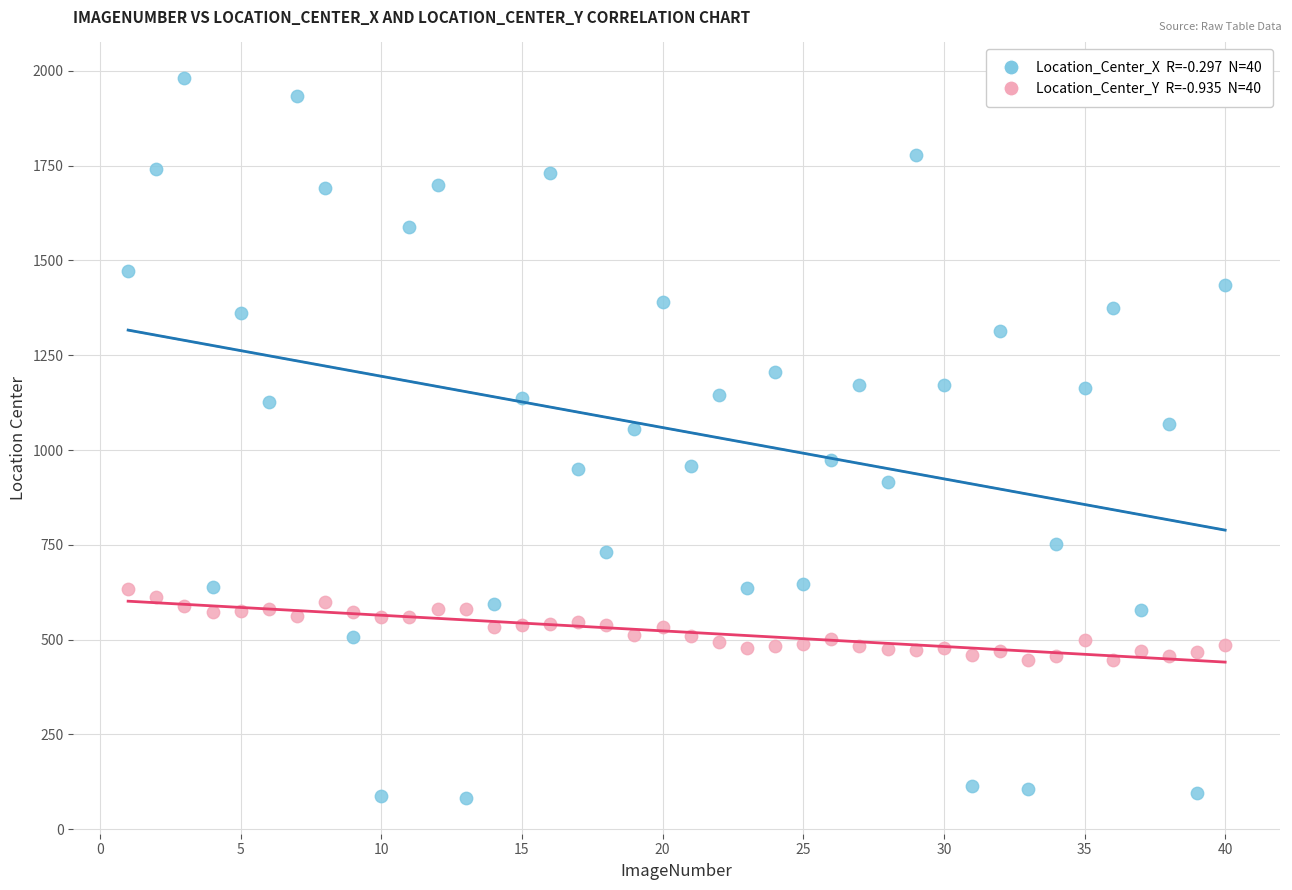

Across all data points, what is the range of Y values (max minus min)?

1897.7